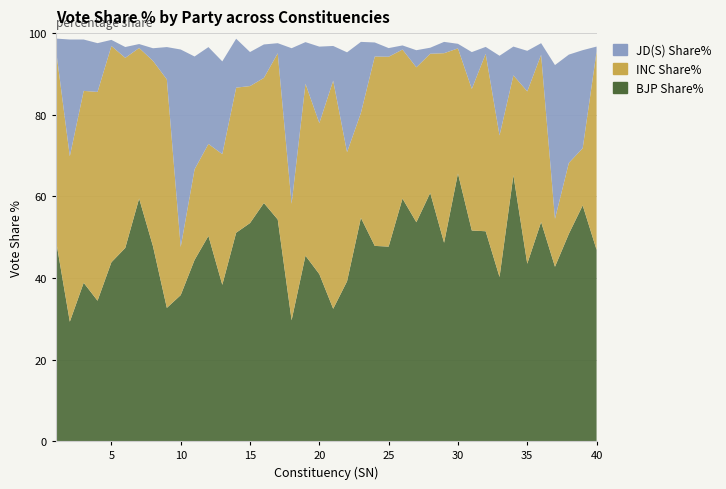

Reading left to right, list all the values displayed in this chart.

BJP Share%: 1=49.2	2=29.3	3=38.8	4=34.4	5=43.8	6=47.4	7=59.5	8=47.8	9=32.7	10=35.8	11=44.4	12=50.3	13=38.3	14=51.1	15=53.5	16=58.4	17=54.3	18=29.6	19=45.5	20=40.9	21=32.4	22=39.2	23=54.7	24=47.9	25=47.7	26=59.5	27=53.6	28=60.8	29=48.6	30=65.6	31=51.6	32=51.4	33=40.2	34=65.2	35=43.5	36=53.7	37=42.7	38=50.8	39=57.8	40=46.9
INC Share%: 1=46.8	2=40.5	3=47.0	4=51.2	5=53.0	6=46.6	7=36.9	8=45.4	9=56.0	10=11.8	11=22.2	12=22.5	13=32.0	14=35.6	15=33.6	16=30.7	17=40.7	18=28.6	19=42.1	20=37.0	21=55.9	22=31.6	23=25.7	24=46.4	25=46.5	26=36.5	27=38.0	28=34.1	29=46.5	30=30.6	31=34.7	32=43.5	33=34.7	34=24.5	35=42.2	36=41.0	37=11.8	38=17.4	39=14.0	40=48.6
JD(S) Share%: 1=2.7	2=28.6	3=12.6	4=11.9	5=1.5	6=2.6	7=1.0	8=3.1	9=7.9	10=48.4	11=27.6	12=23.7	13=22.7	14=12.0	15=8.3	16=8.2	17=2.5	18=38.1	19=10.2	20=18.7	21=8.5	22=24.5	23=17.4	24=3.4	25=2.1	26=1.0	27=4.2	28=1.5	29=2.8	30=1.1	31=9.0	32=1.7	33=19.5	34=7.1	35=9.9	36=2.8	37=37.7	38=26.5	39=24.0	40=1.2